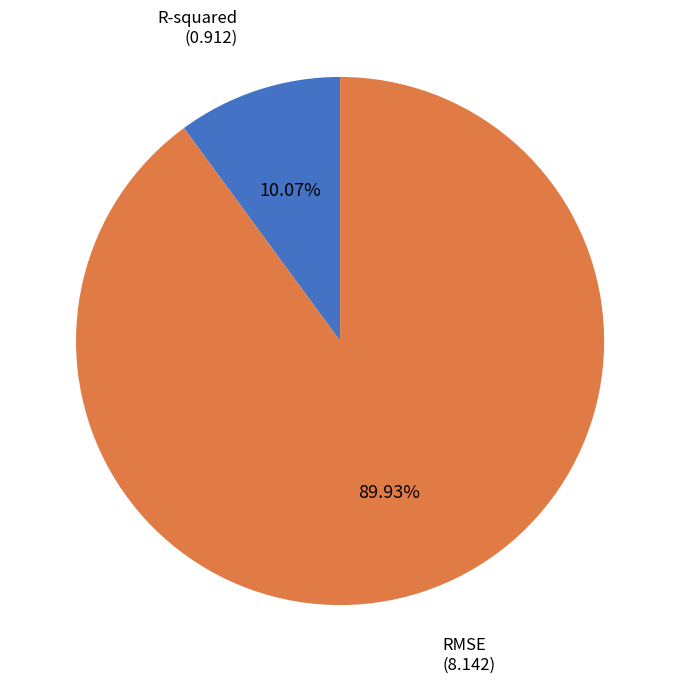

Which category has the biggest portion of the pie?

RMSE